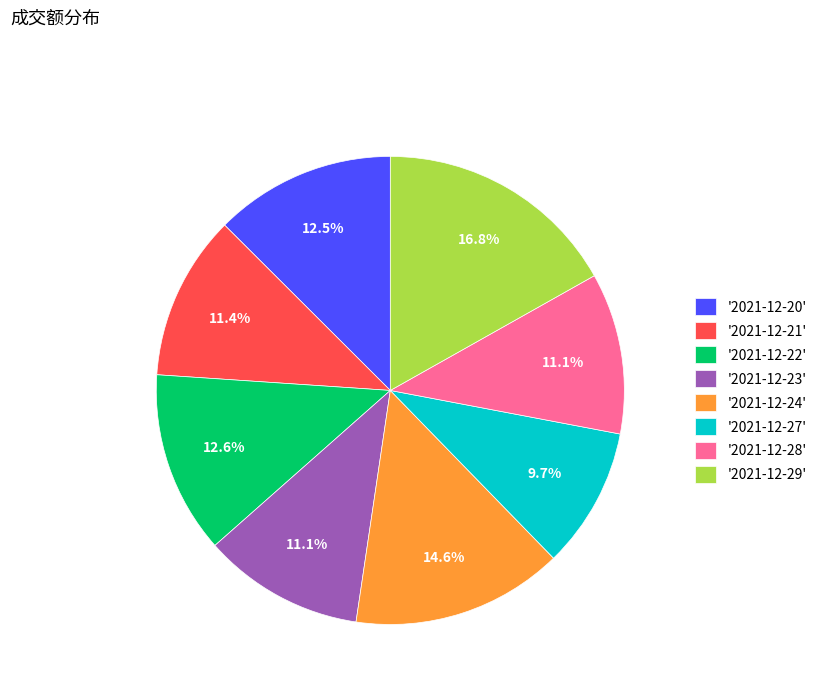

Approximately how many times larger is the value at '2021-12-29' compared to '2021-12-20'?

1.3